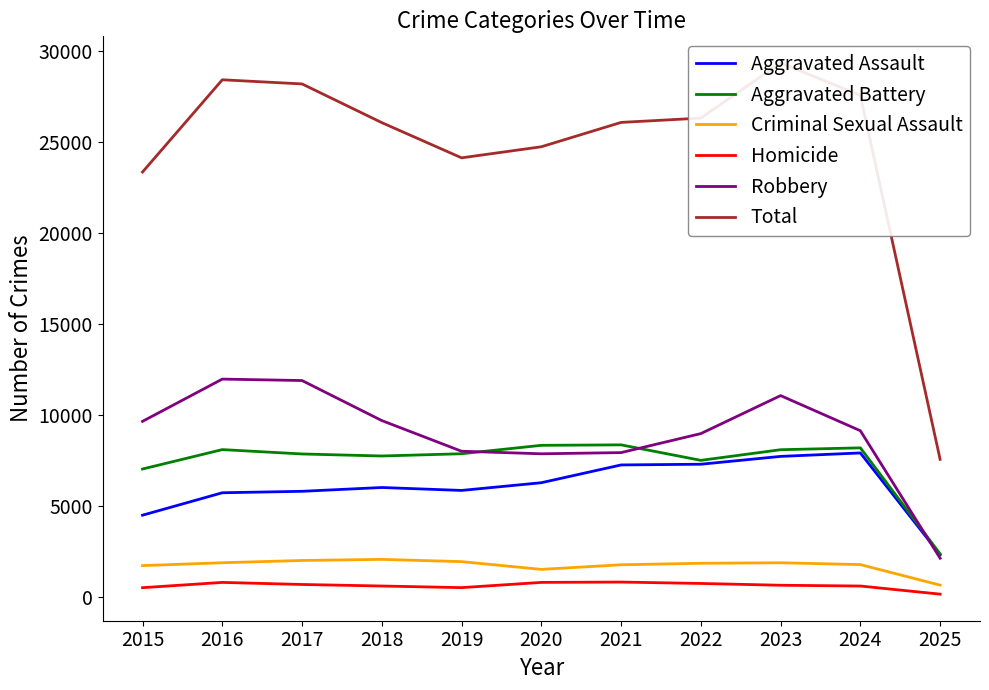

How many data points in Aggravated Battery are less than 7858?

5